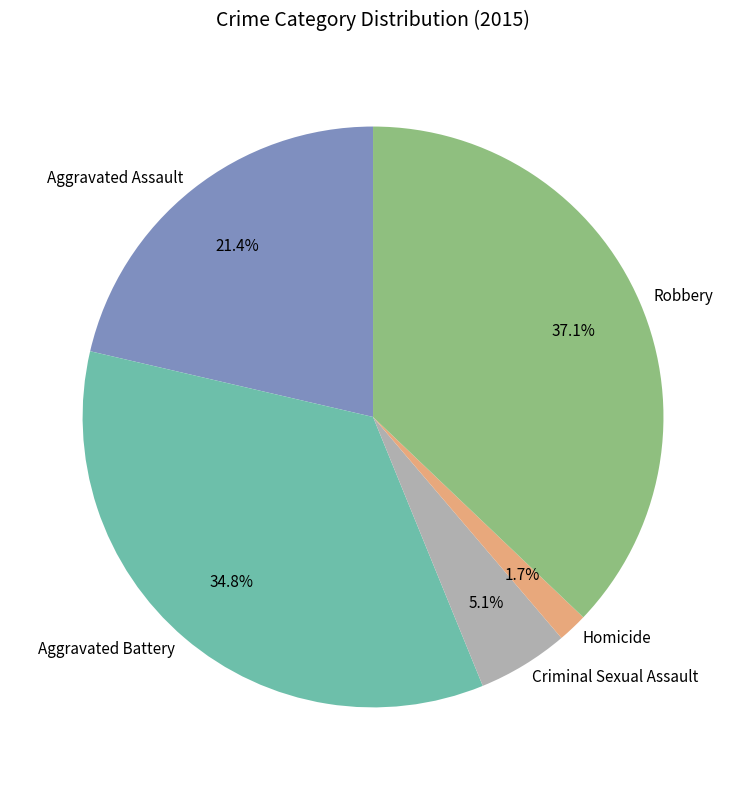

To the nearest percent, what is the difference between the Aggravated Assault and Criminal Sexual Assault slice percentages?

16%